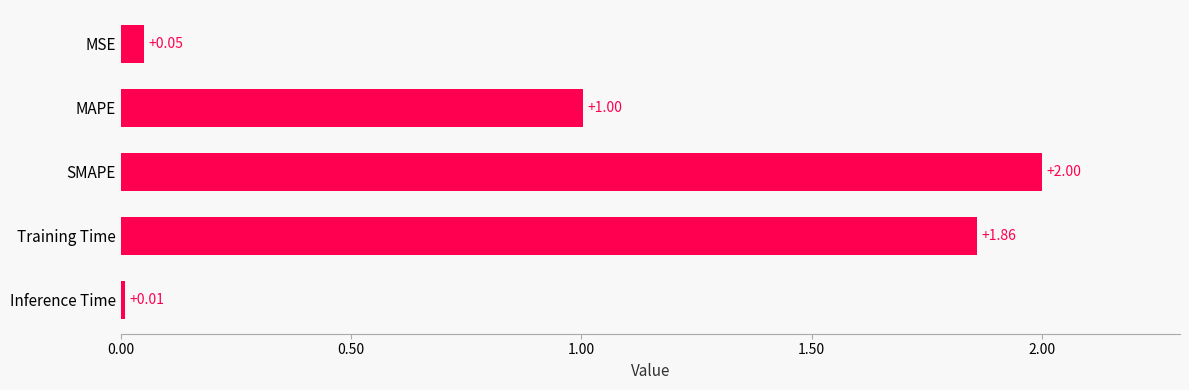

List the labels in order of value, smallest first.

Inference Time, MSE, MAPE, Training Time, SMAPE